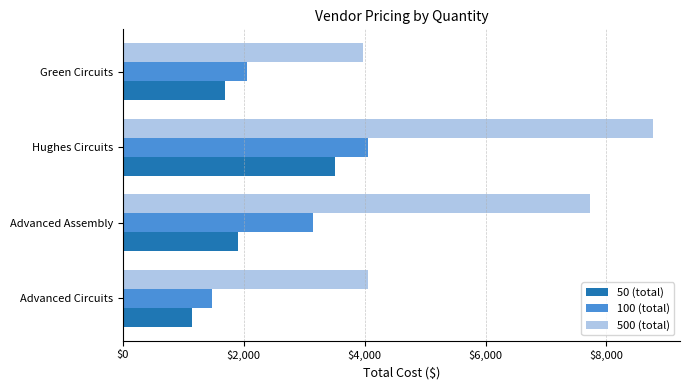

Between Advanced Circuits and Hughes Circuits, which series saw the biggest shift?

500 (total)